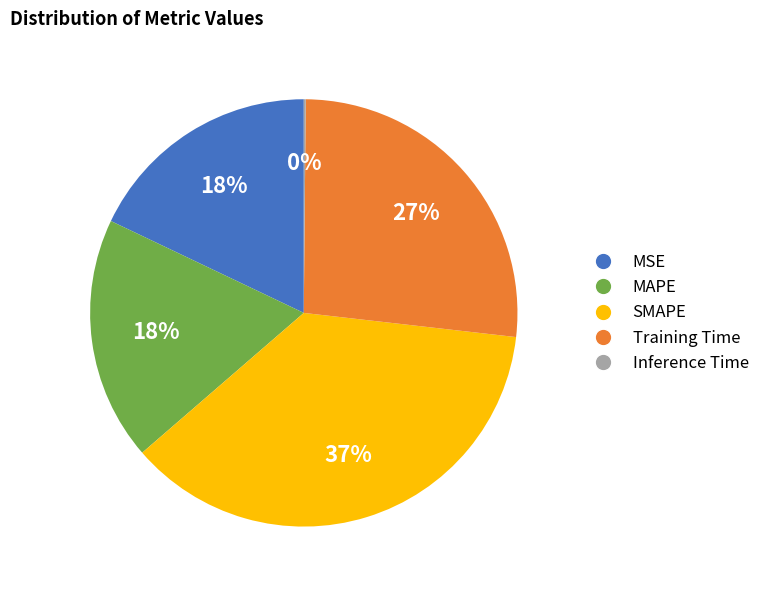

What is the ratio of the value at MSE to the value at MAPE?

1.0